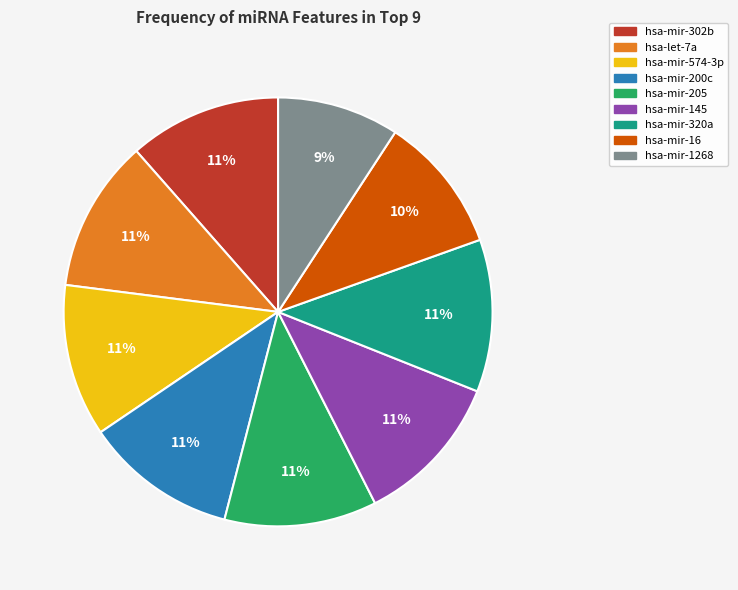

Do hsa-mir-302b and hsa-mir-16 together represent more than half of the pie?

No